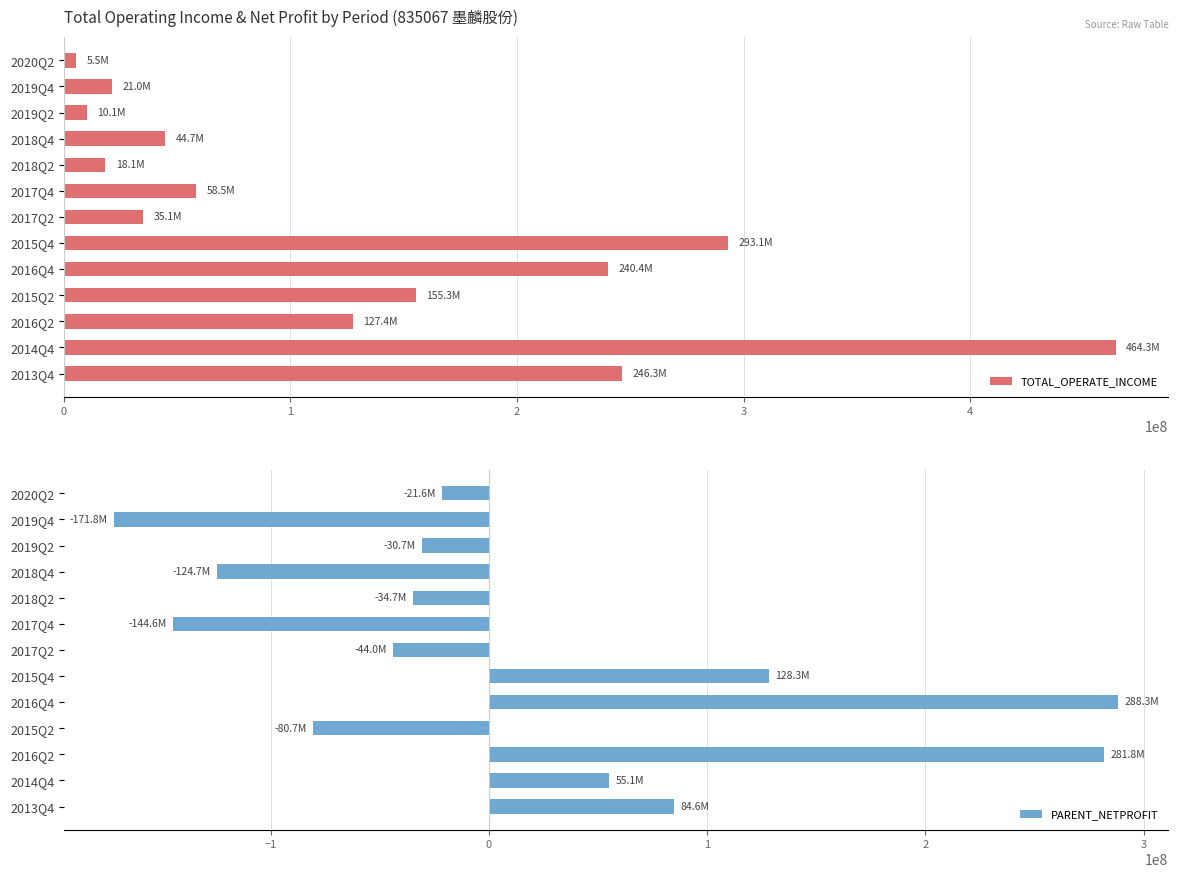

Reading right to left, extract all data points from this chart.

TOTAL_OPERATE_INCOME: 246263139.9	464338801.7	127426407.5	155266104.4	240389126.0	293105345.5	35067813.6	58497134.9	18141262.7	44720739.0	10111859.4	21014913.7	5472310.8
PARENT_NETPROFIT: 84638414.9	55066437.8	281835203.1	-80688376.6	288282130.1	128340033.2	-43975349.7	-144629709.8	-34682974.0	-124747833.4	-30671905.4	-171763950.2	-21565850.0